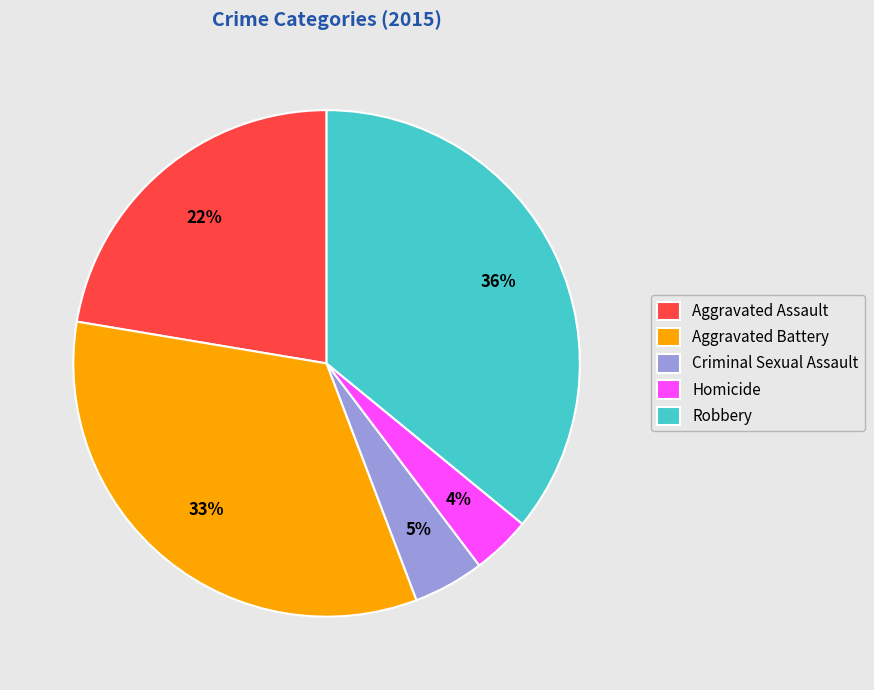

How many slices are in this pie chart?

5